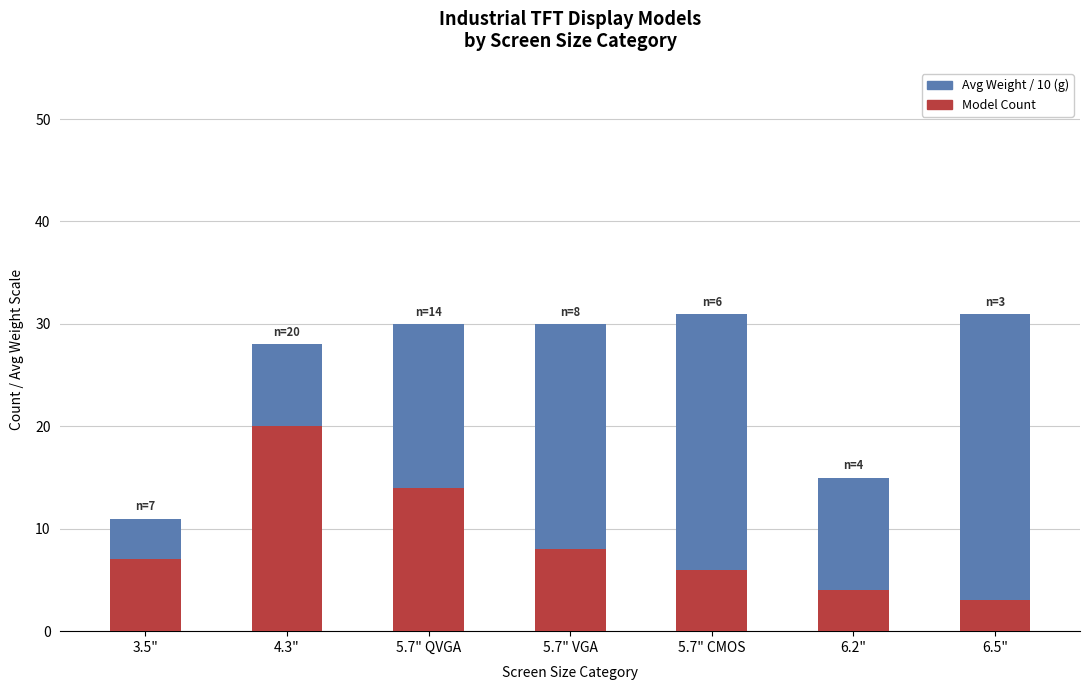

The Model Count series shows 4 at 6.2". True or false?

True